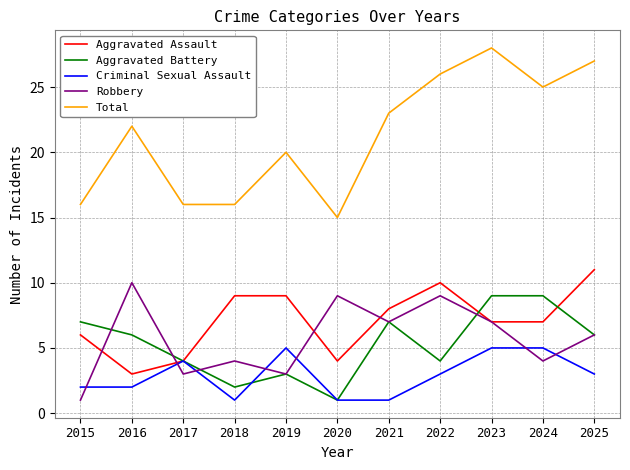

True or false: Total has more than 2 interior local peaks.

True